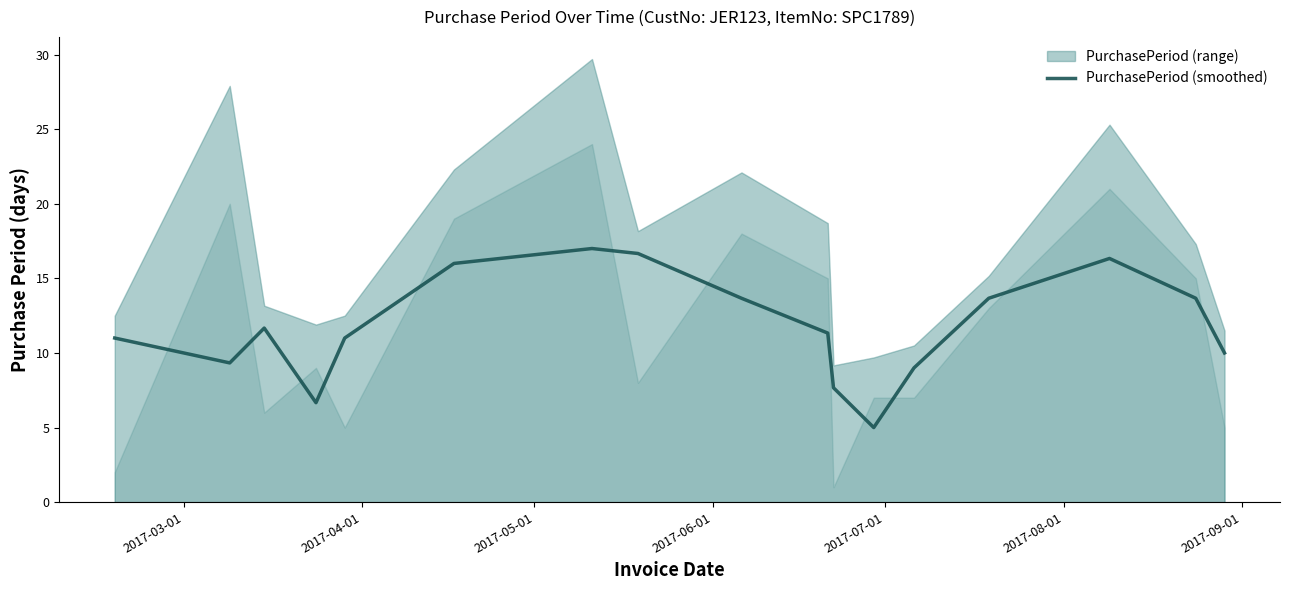

What is the average value?

11.7